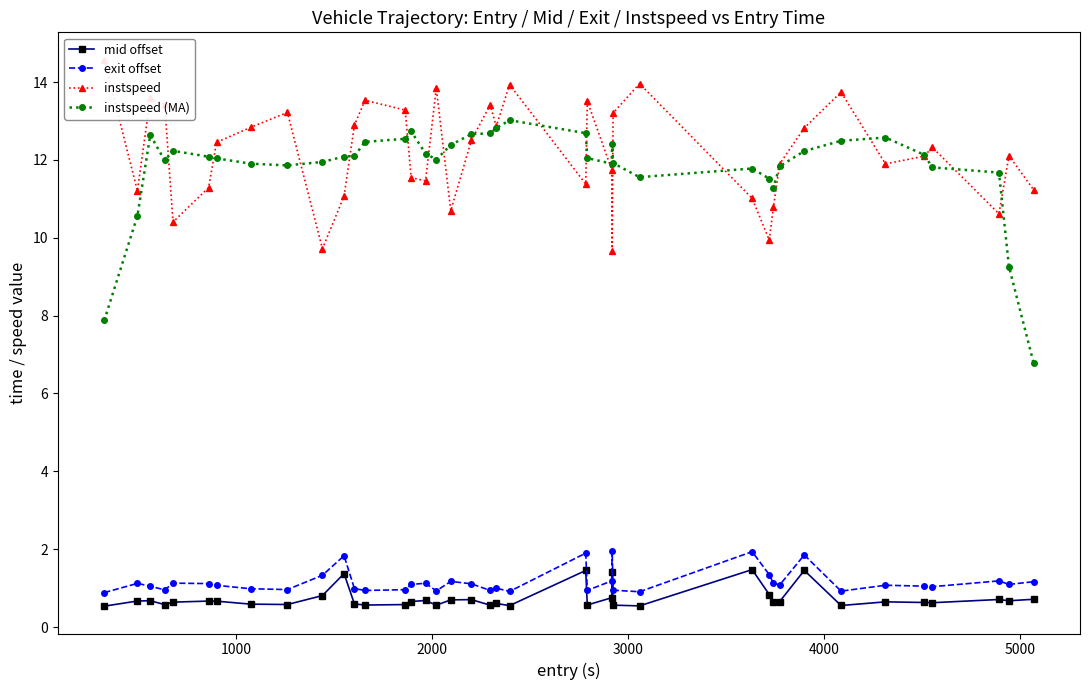

How many interior local peaks does the instspeed (MA) series have?

7